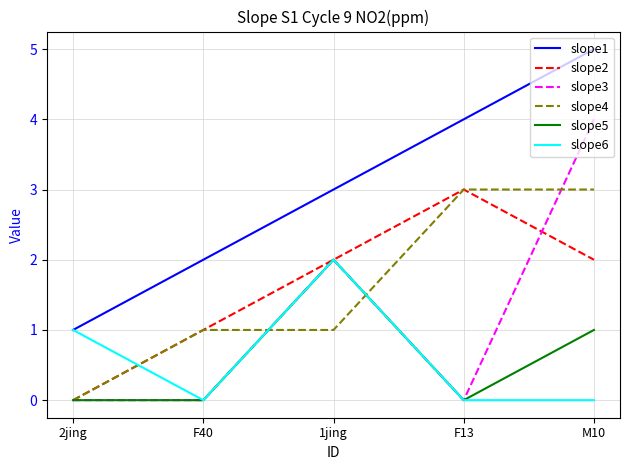

What position from the right is 1jing?

3